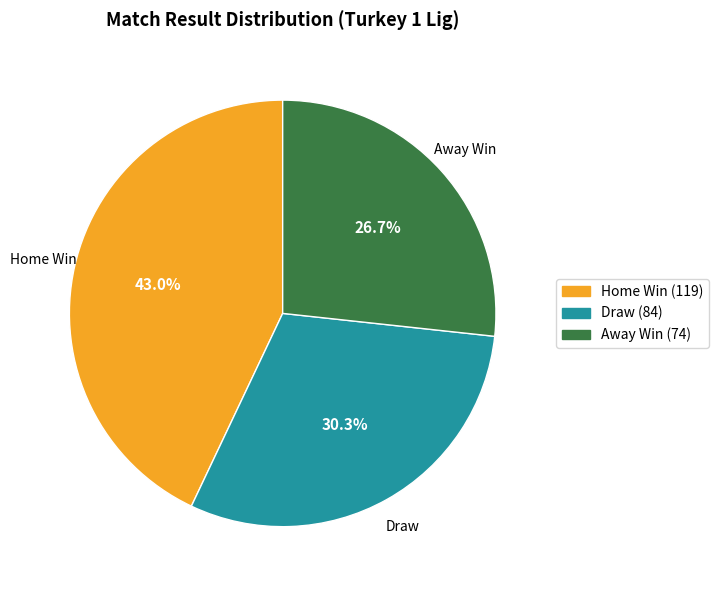

Is the sum of Draw (84) and Away Win (74) greater than half?

Yes